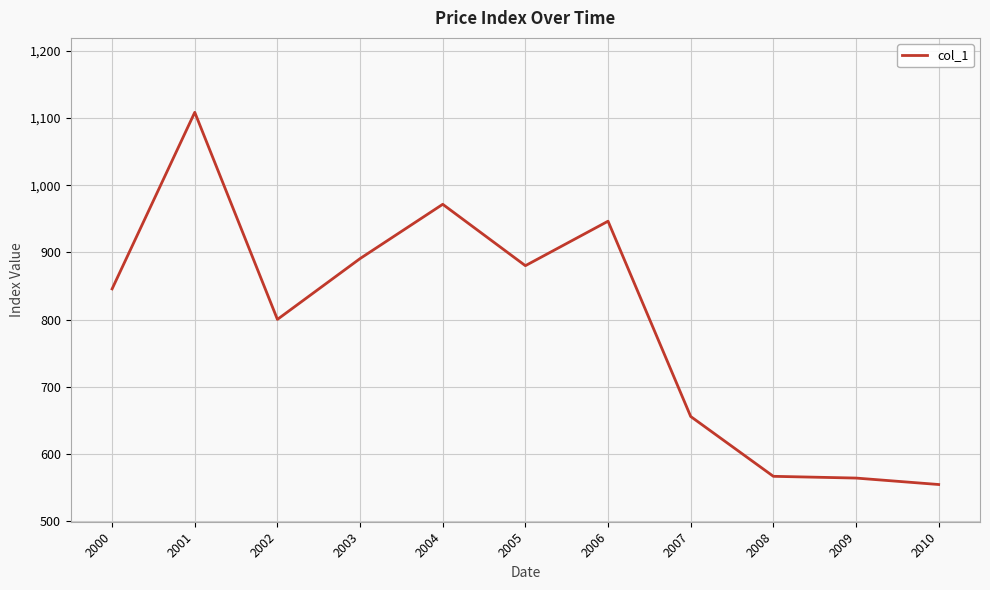

Which has a higher value, 2007 or 2005?

2005